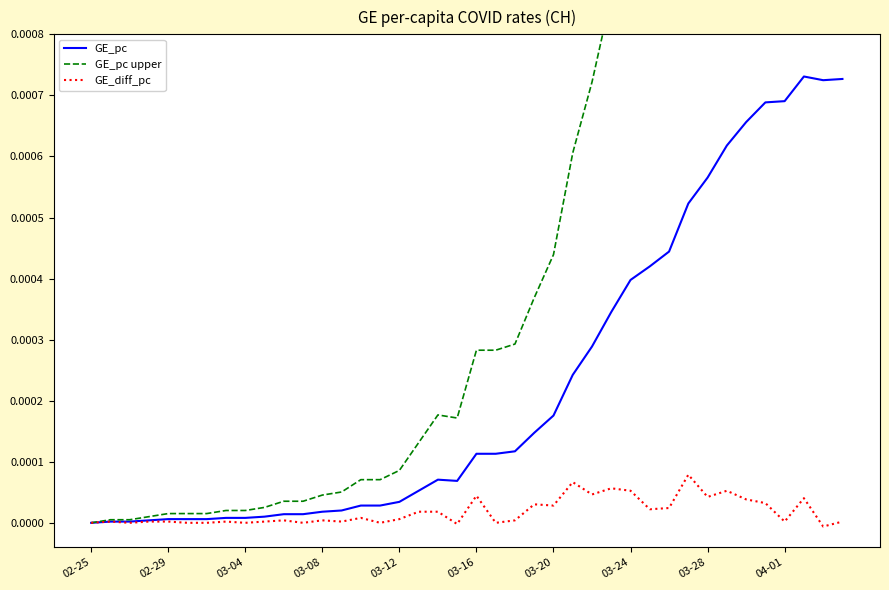

How many positive values does the GE_pc series have?

39